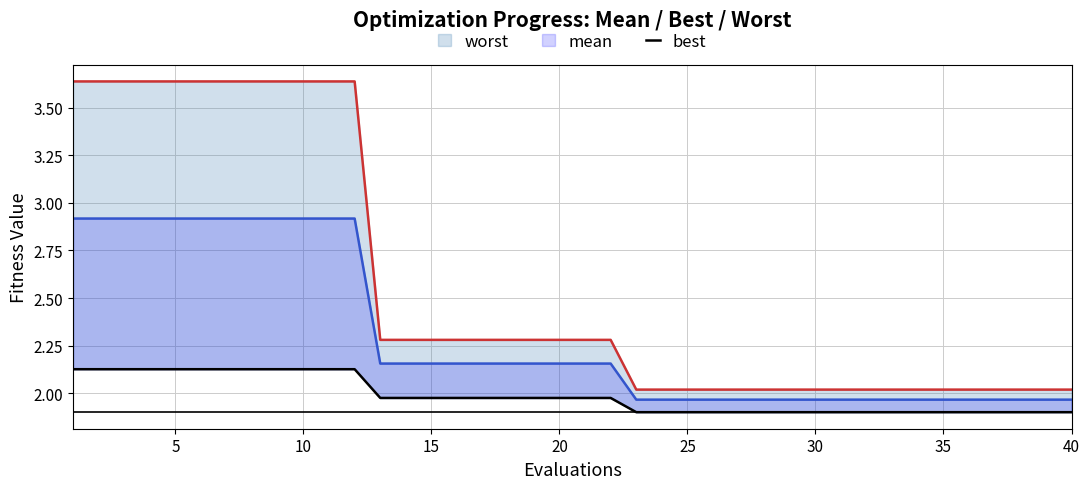

True or false: mean has more than 1 interior local peaks.

False